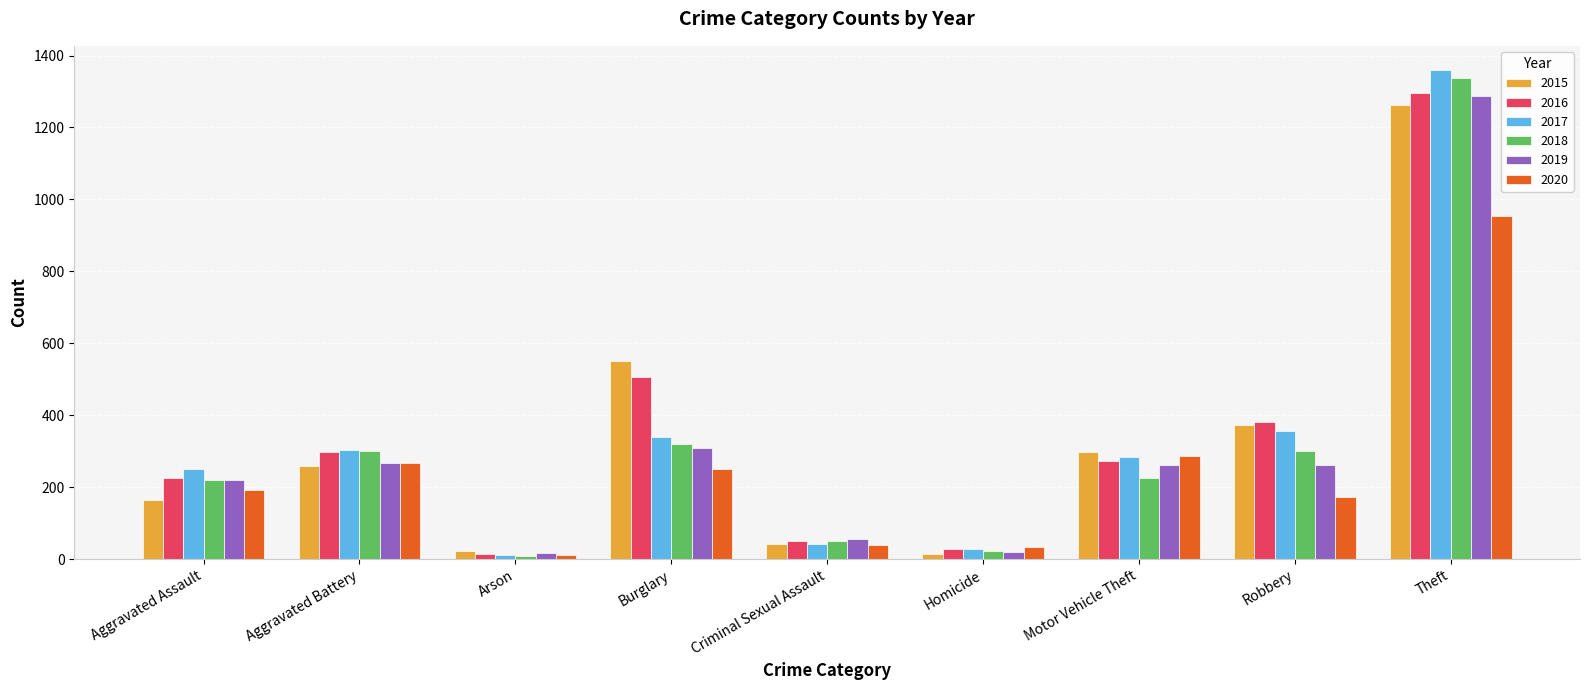

What is the total value across all series at Burglary?

2273